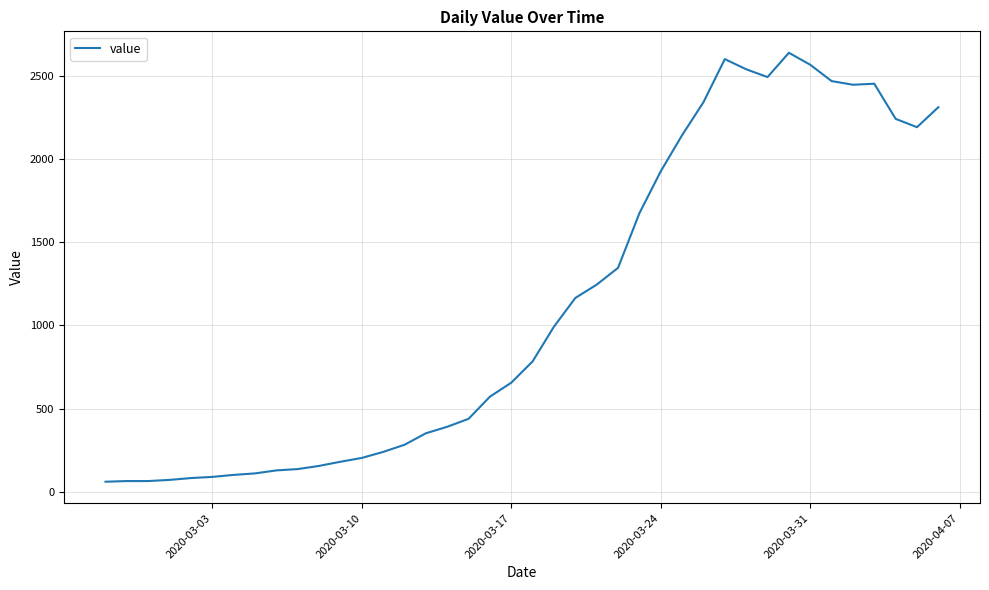

What is the smallest value displayed?

61